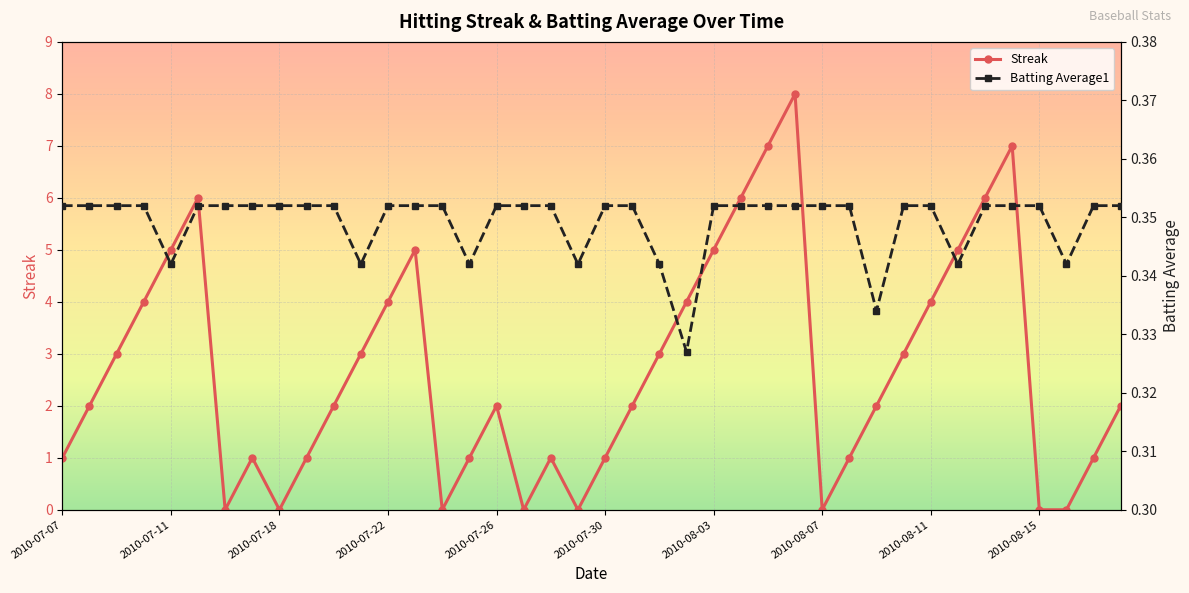

Which has a higher value, 18 or 30?

30